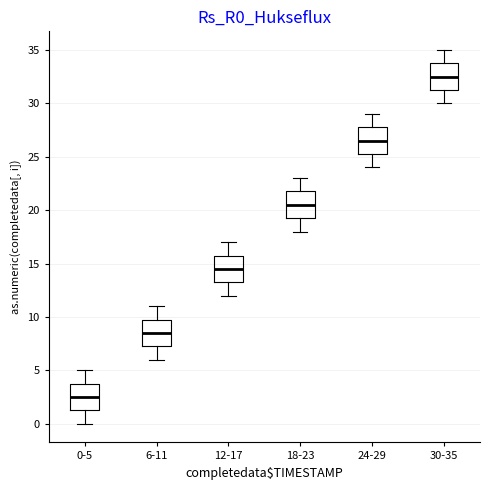

Which box's median line is the highest?

30-35